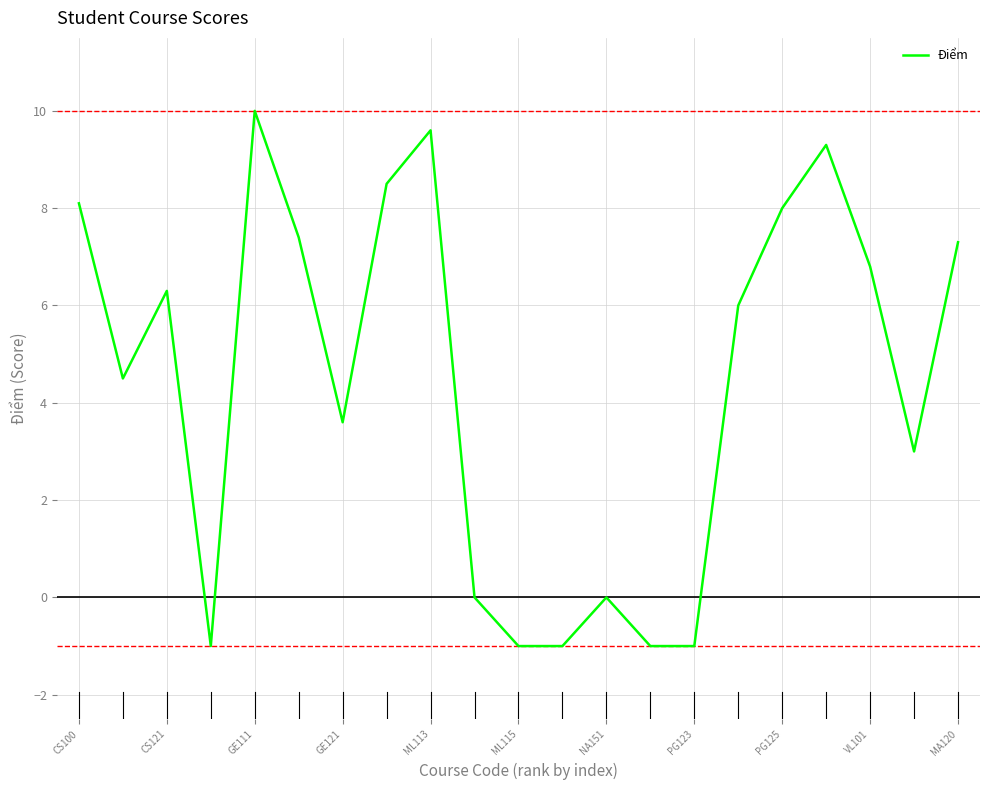

What is the maximum value shown in the chart?

10.0